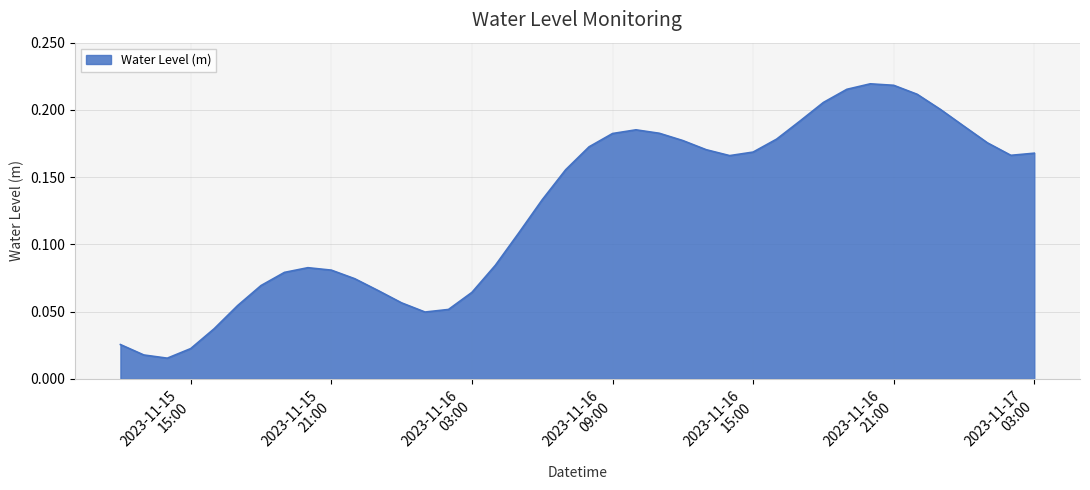

What is the greatest value displayed?

0.2